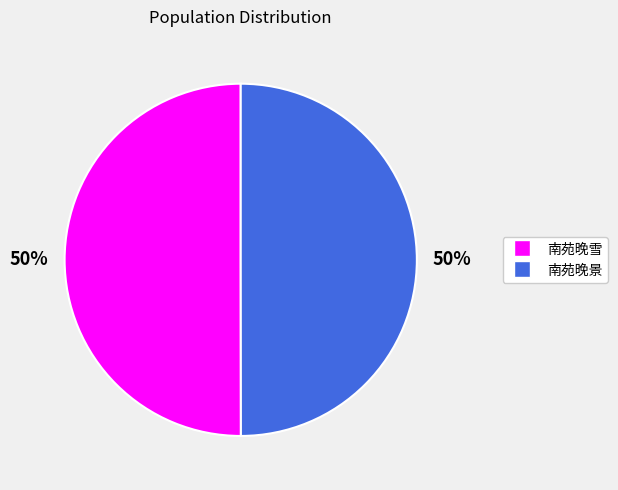

What is the ratio of the value at 南苑晚景 to the value at 南苑晚雪?

1.0